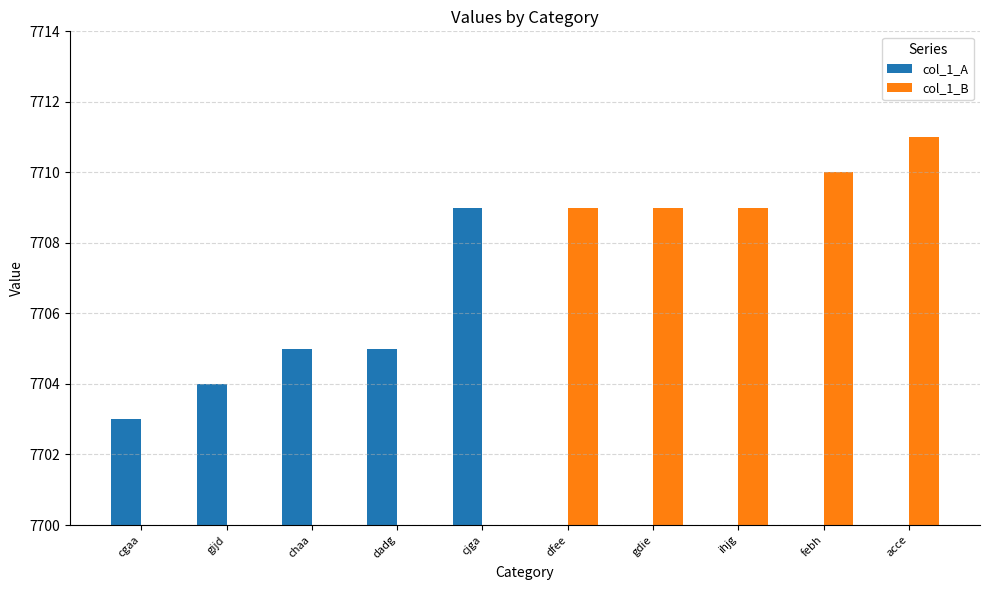

Where is col_1_A nearest to the value 3854?

cgaa